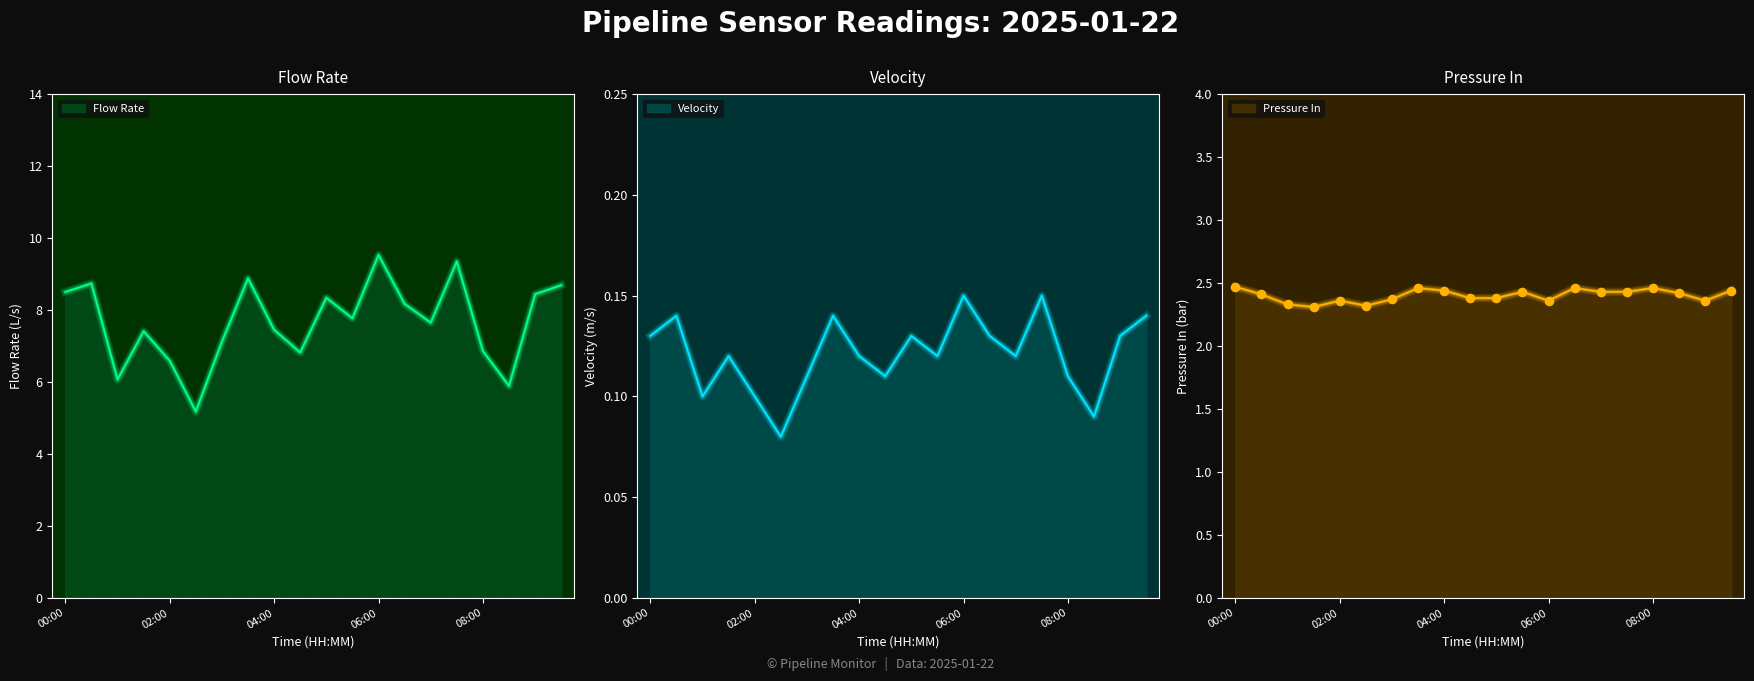

At how many categories does at least one series exceed 5?

20